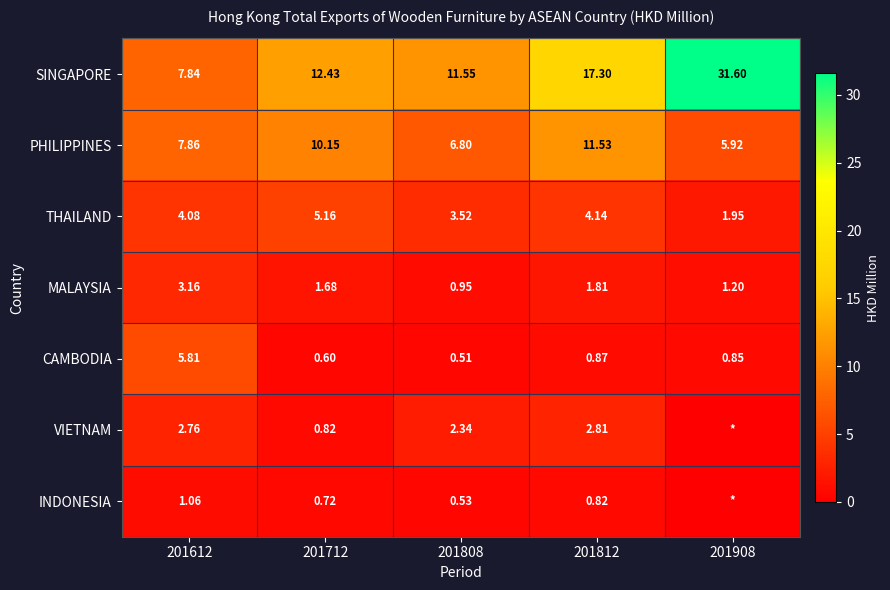

Which series changed the most between 201612 and 201712?

CAMBODIA